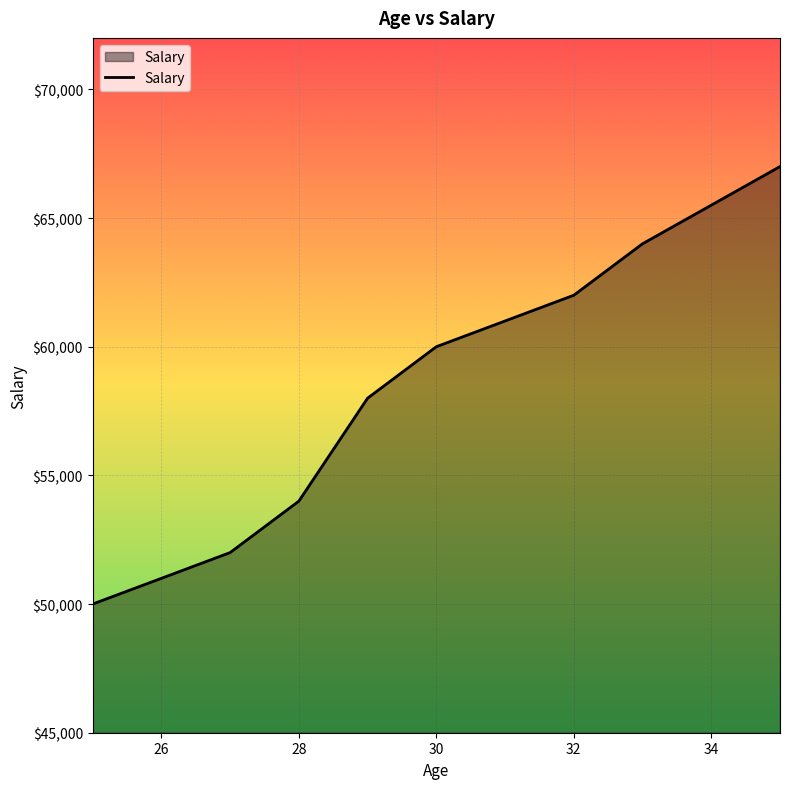

What is the difference between the maximum and minimum values?

17000